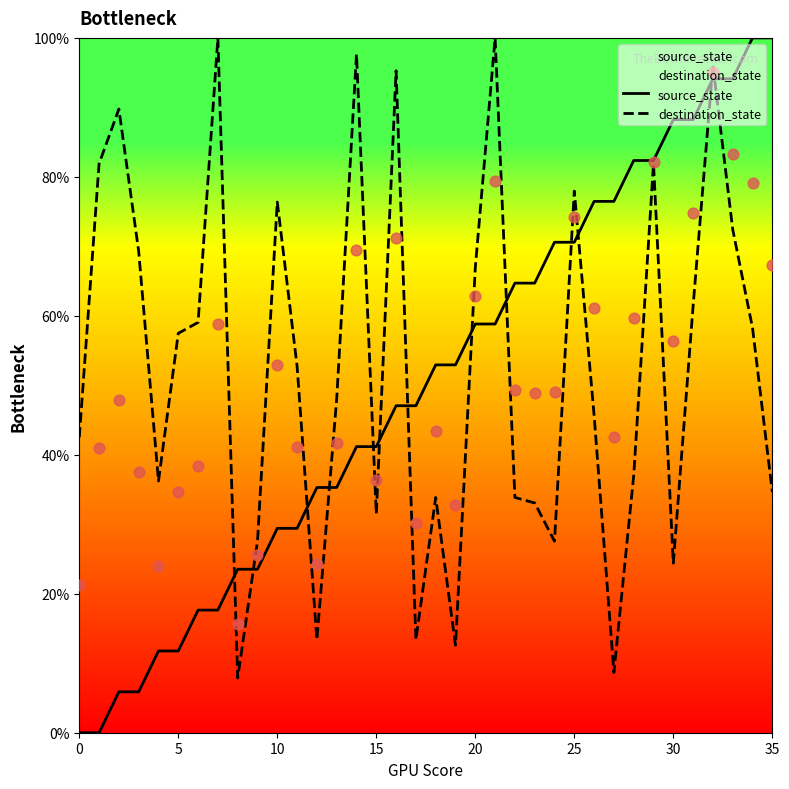

Which series has the largest total across all categories?

destination_state